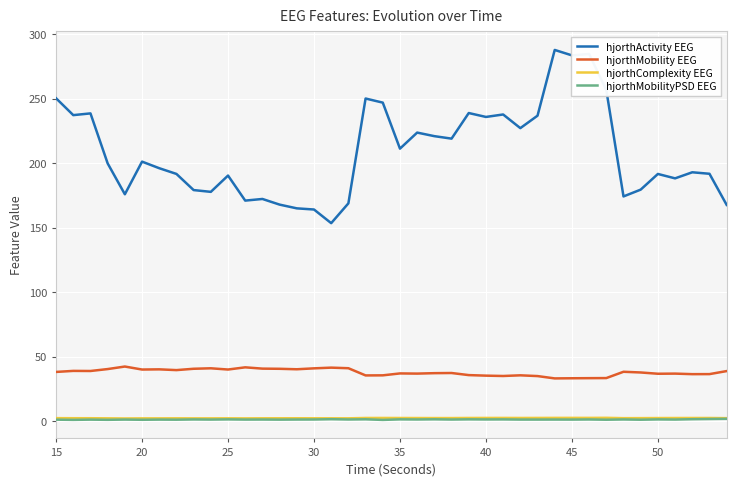

Which series has the largest range (max minus min)?

hjorthActivity EEG